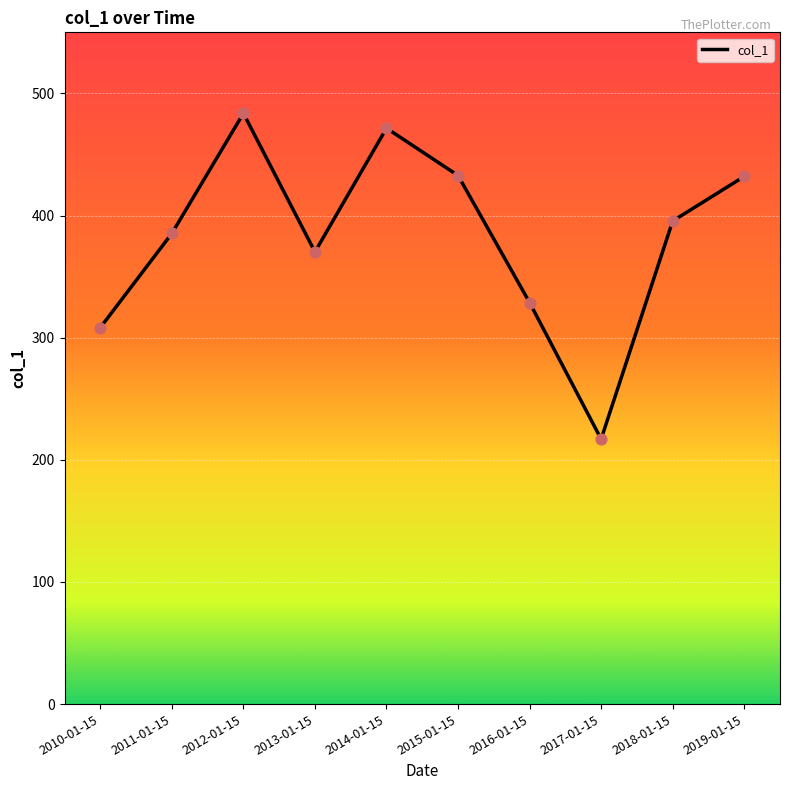

What is the change in value from 2014-01-15 to 2017-01-15?

-254.6